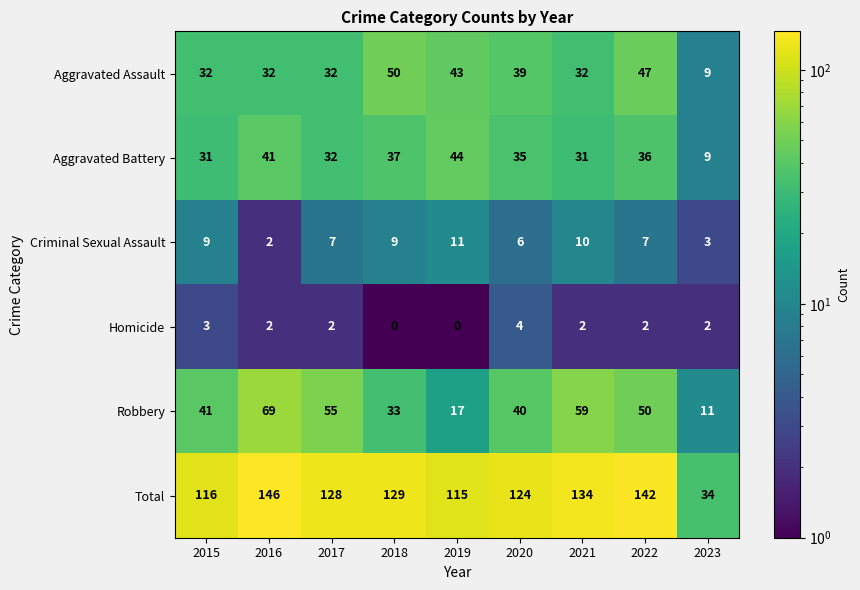

What is the difference between the second highest and second lowest values in the Total series?

27